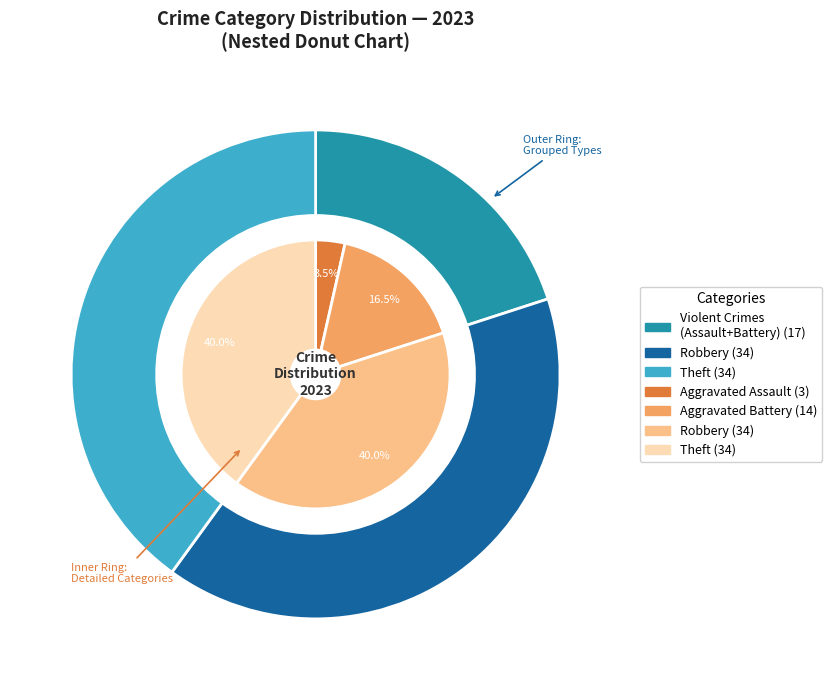

Which has a higher value, Robbery or Aggravated Battery?

Robbery